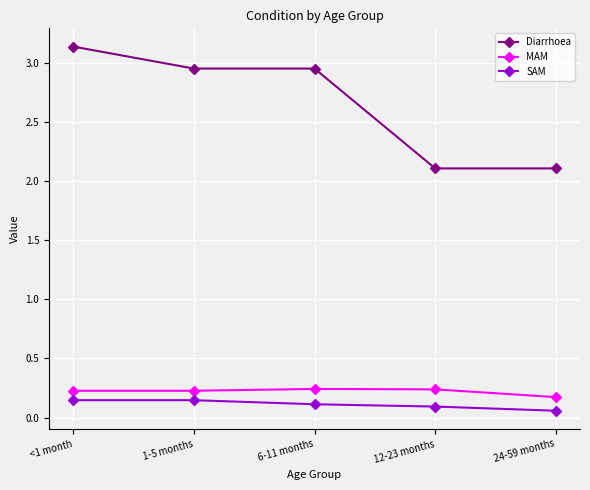

True or false: Diarrhoea and SAM intersect in this chart.

False